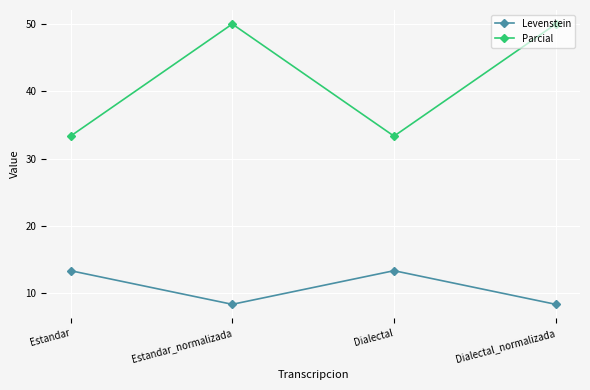

What is the spread (max minus min) of values at Estandar?

20.0